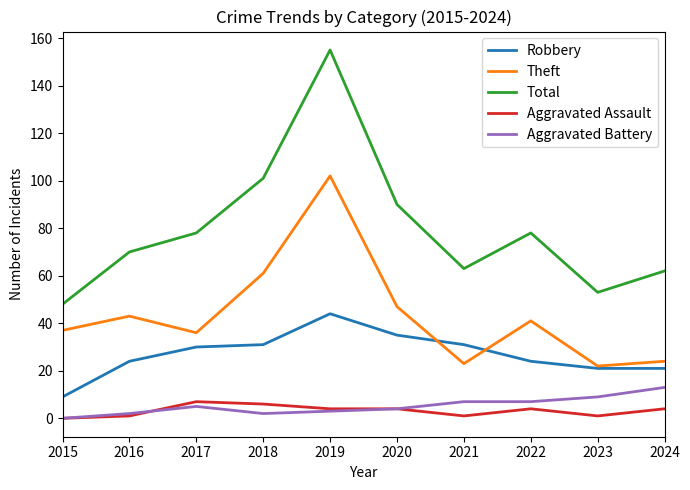

Reading right to left, list all the values displayed in this chart.

Robbery: 2024=21	2023=21	2022=24	2021=31	2020=35	2019=44	2018=31	2017=30	2016=24	2015=9
Theft: 2024=24	2023=22	2022=41	2021=23	2020=47	2019=102	2018=61	2017=36	2016=43	2015=37
Total: 2024=62	2023=53	2022=78	2021=63	2020=90	2019=155	2018=101	2017=78	2016=70	2015=48
Aggravated Assault: 2024=4	2023=1	2022=4	2021=1	2020=4	2019=4	2018=6	2017=7	2016=1	2015=0
Aggravated Battery: 2024=13	2023=9	2022=7	2021=7	2020=4	2019=3	2018=2	2017=5	2016=2	2015=0